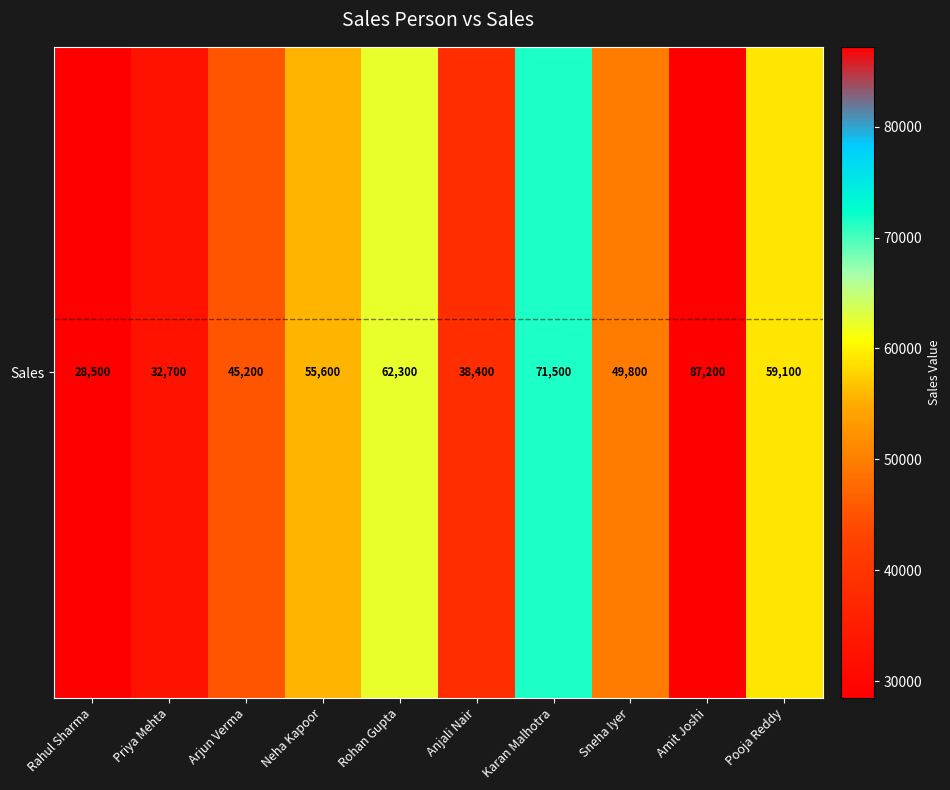

At which label does the data first exceed 55600?

Rohan Gupta